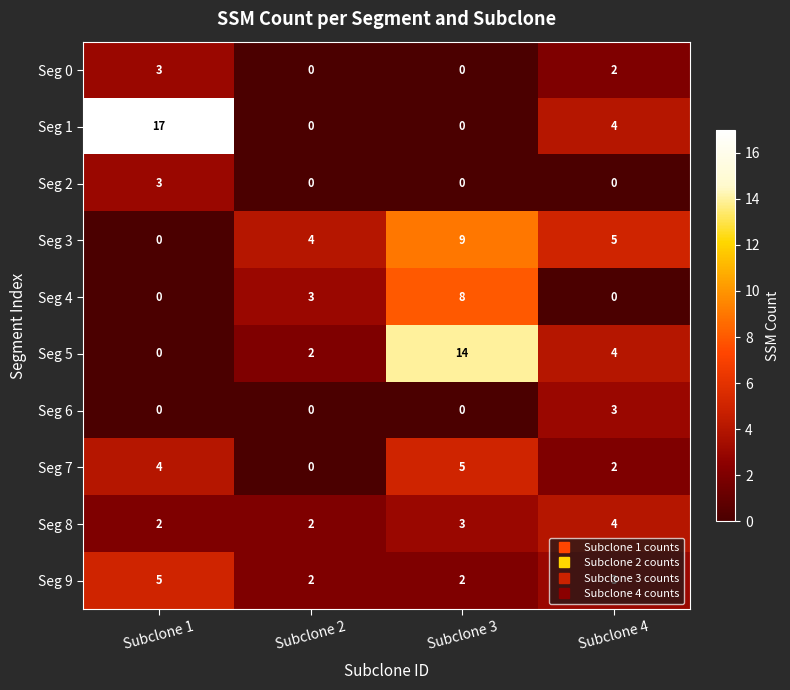

How many data points does each series have?

4